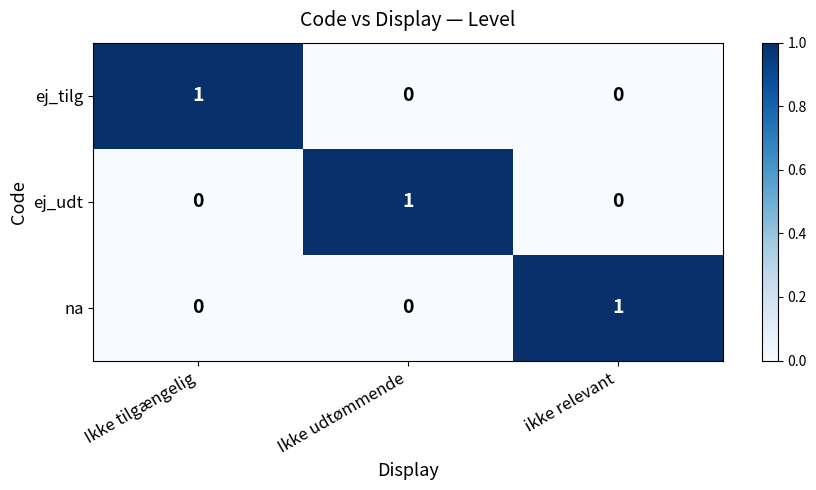

What is the spread (max minus min) of values at Ikke tilgængelig?

1